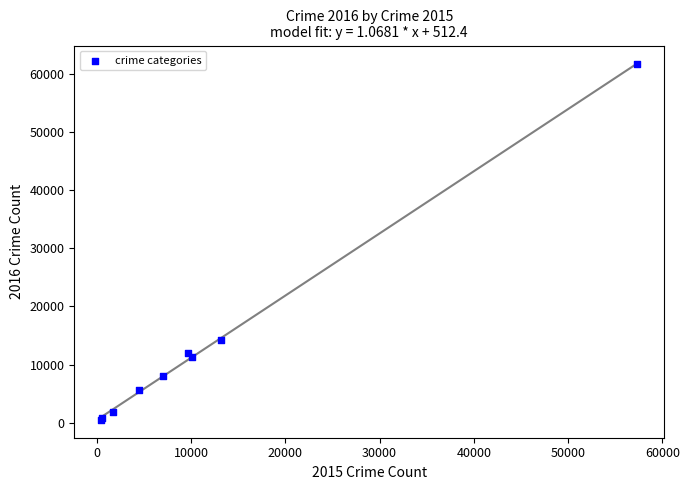

What Y value in the scatter plot is closest to 31068?

14289